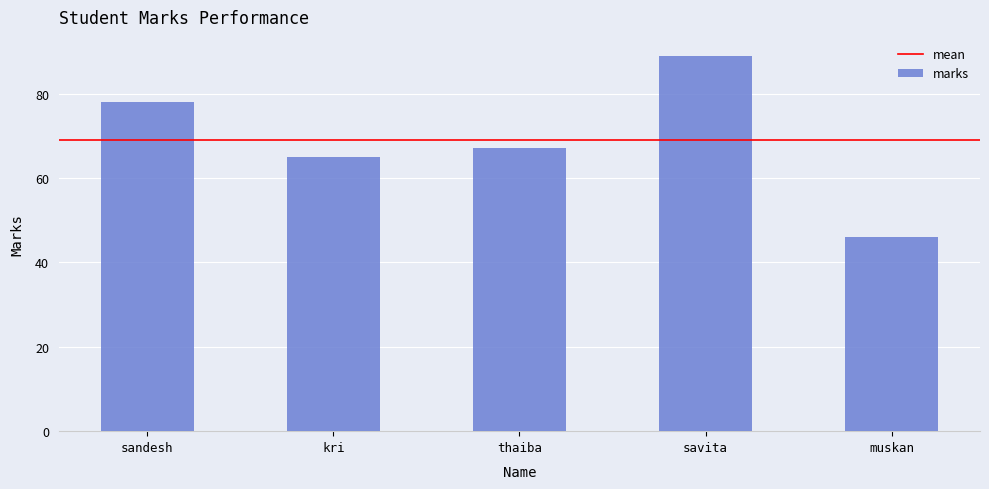

What is the maximum value shown in the chart?

89